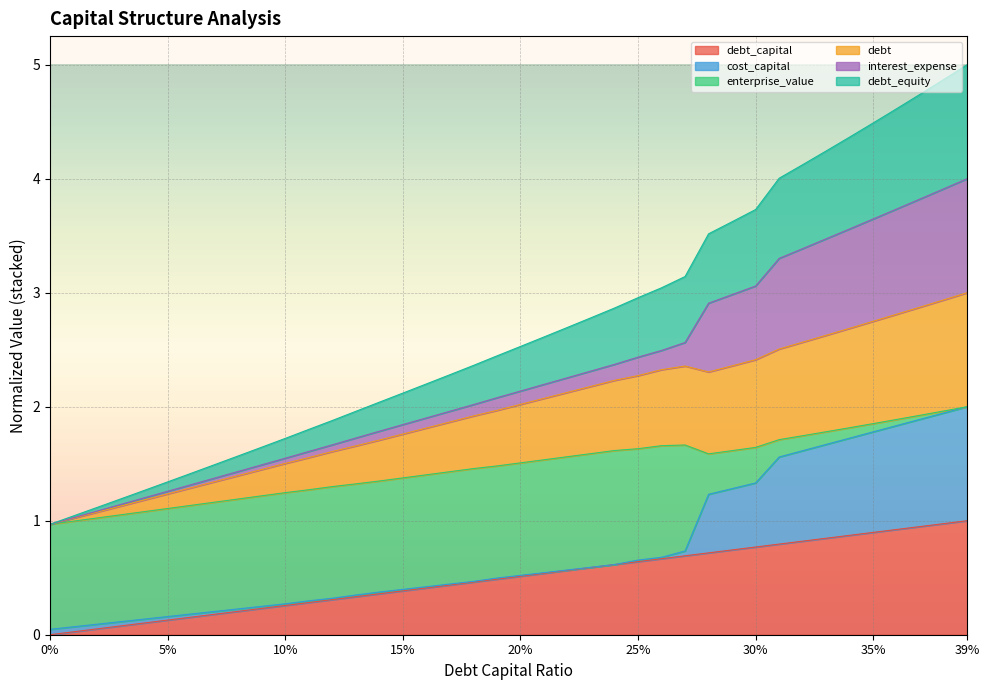

Which series changed the most between 0.16 and 0.19?

debt_equity